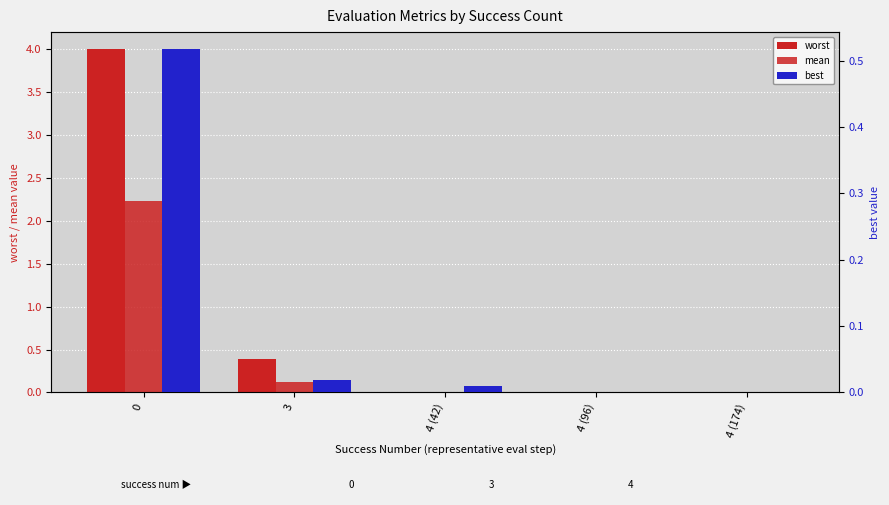

What is the maximum value for best?

0.5